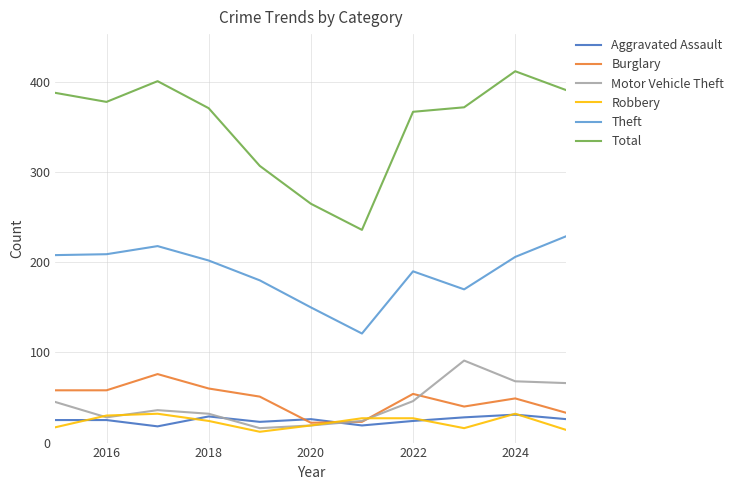

How many interior local valleys does the Robbery series have?

2